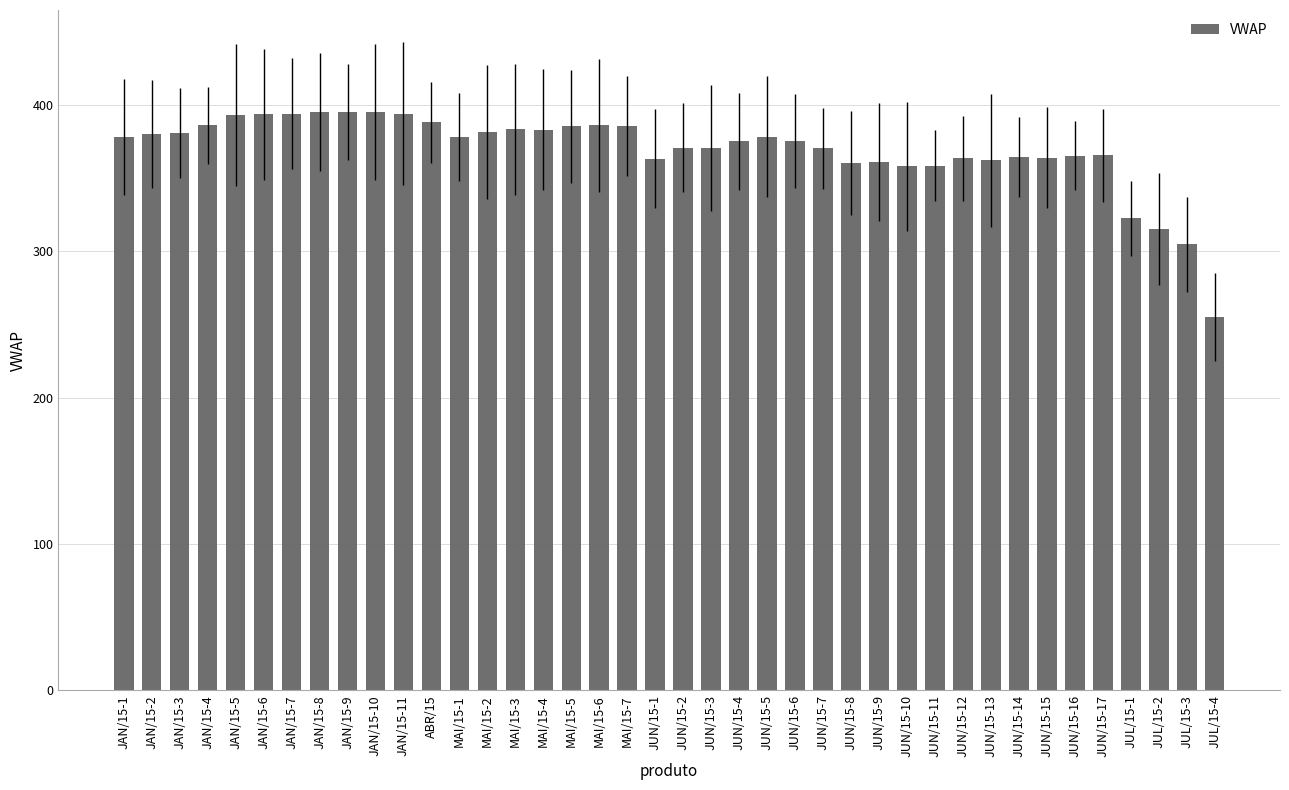

Reading left to right, list all the values displayed in this chart.

JAN/15-1=378.0	JAN/15-2=380.0	JAN/15-3=380.9	JAN/15-4=386.0	JAN/15-5=393.0	JAN/15-6=393.5	JAN/15-7=394.0	JAN/15-8=395.0	JAN/15-9=395.2	JAN/15-10=395.0	JAN/15-11=394.0	ABR/15=388.0	MAI/15-1=378.1	MAI/15-2=381.5	MAI/15-3=383.2	MAI/15-4=383.0	MAI/15-5=385.3	MAI/15-6=385.9	MAI/15-7=385.5	JUN/15-1=363.1	JUN/15-2=370.6	JUN/15-3=370.5	JUN/15-4=375.0	JUN/15-5=378.3	JUN/15-6=375.2	JUN/15-7=370.2	JUN/15-8=360.3	JUN/15-9=360.8	JUN/15-10=358.0	JUN/15-11=358.4	JUN/15-12=363.4	JUN/15-13=362.0	JUN/15-14=364.3	JUN/15-15=363.9	JUN/15-16=365.2	JUN/15-17=365.6	JUL/15-1=322.3	JUL/15-2=315.0	JUL/15-3=304.8	JUL/15-4=255.0